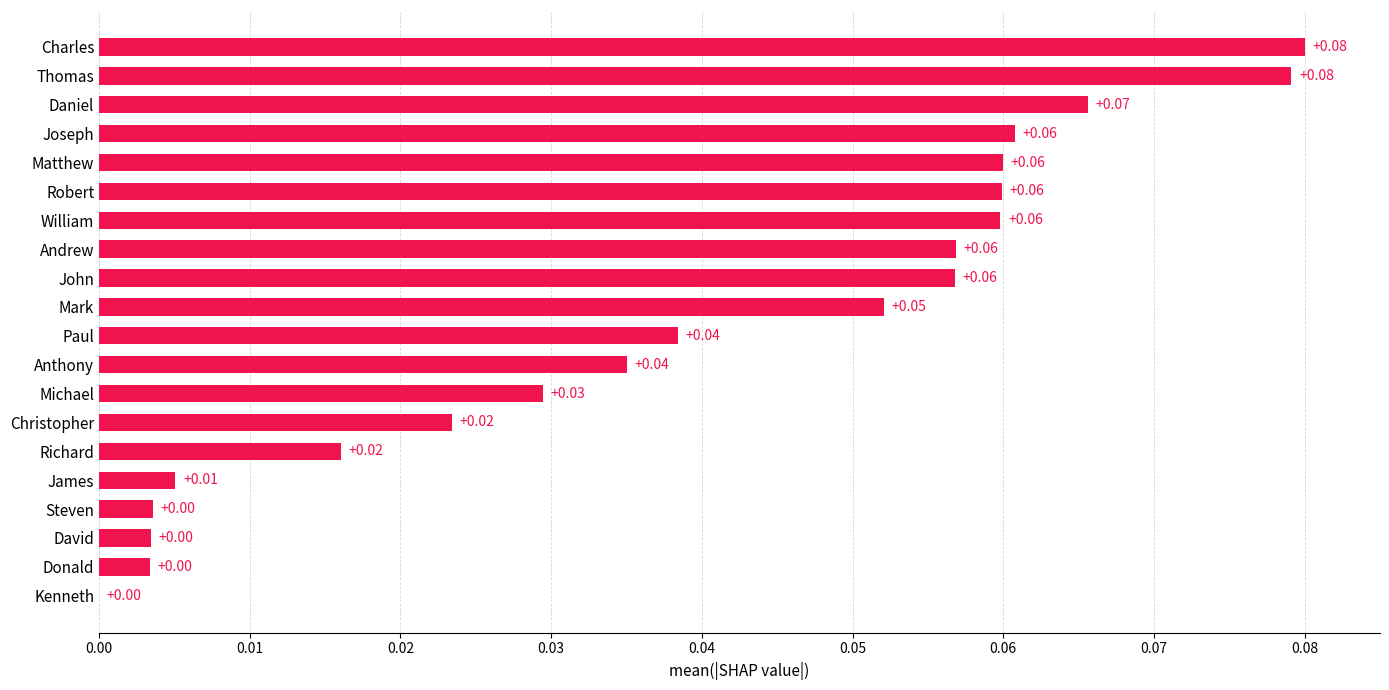

What is the sum of all values?

0.8